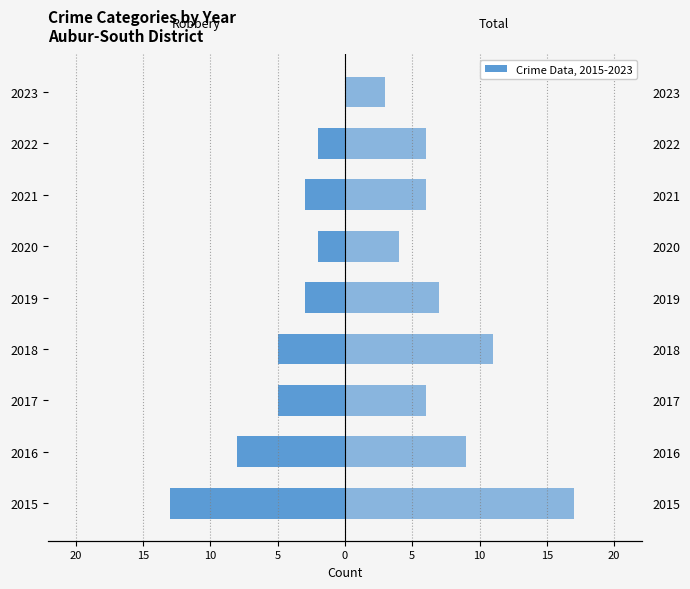

The value of Robbery at 2018 is -5. True or false?

True